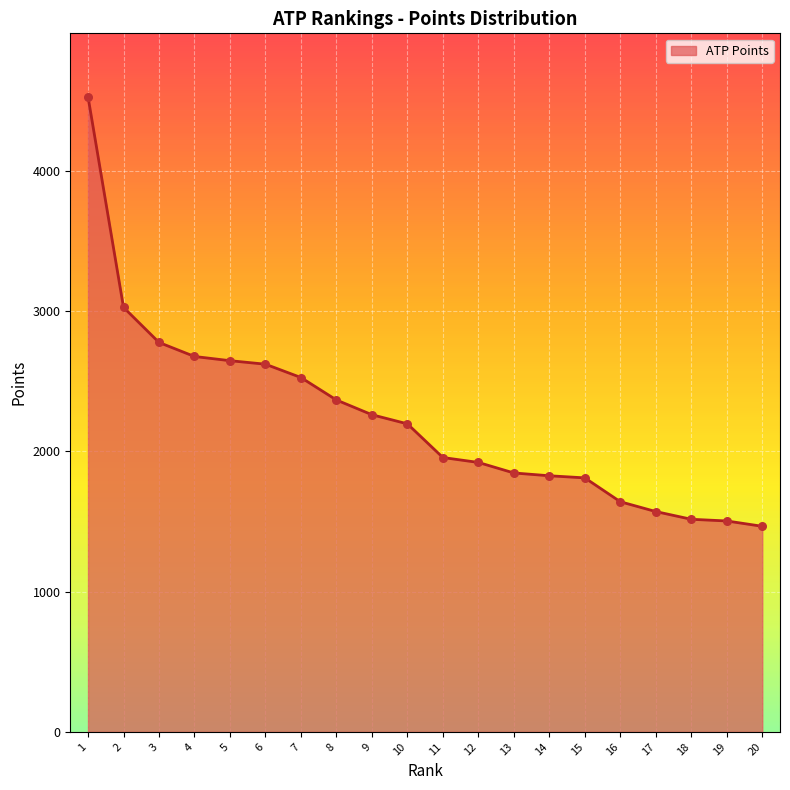

Between 4 and 9, which is larger?

4